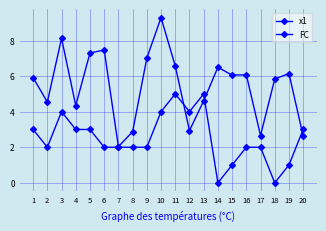

How many data points in x1 are less than 6?

10